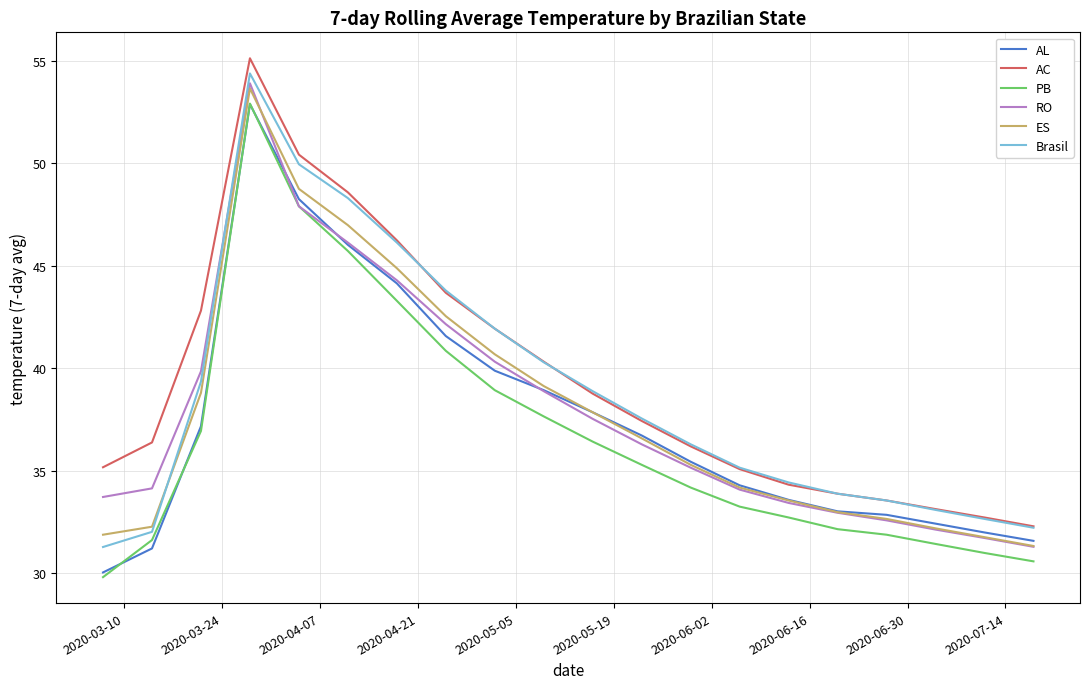

True or false: AC and ES cross at least once.

False